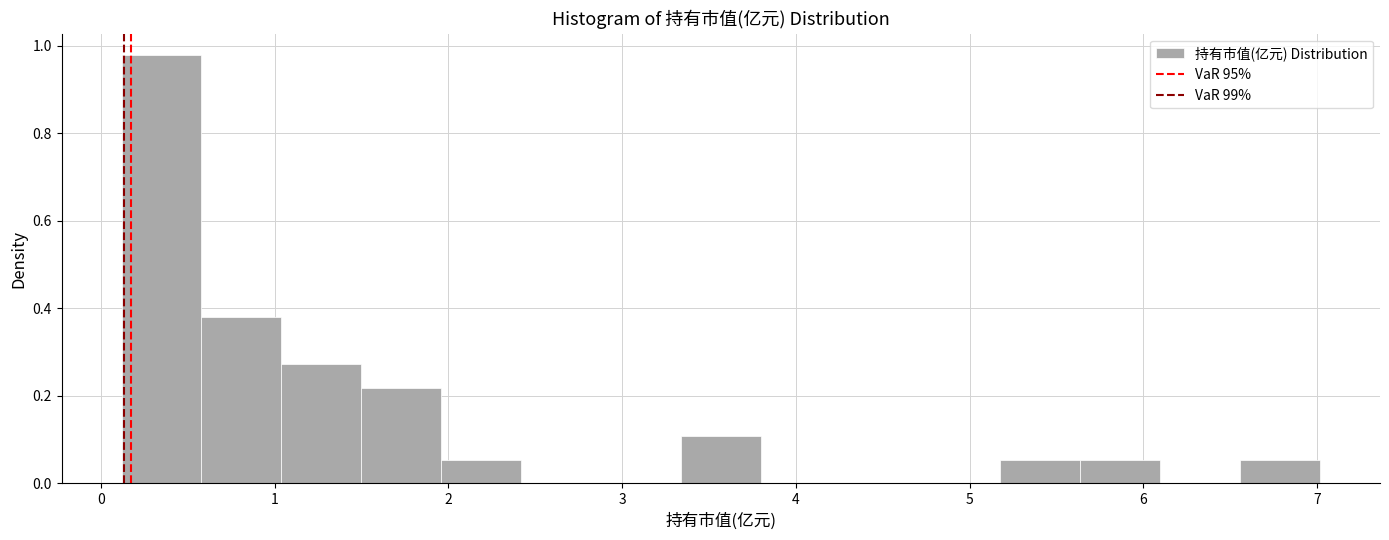

How tall is the bar that spans 0.6 to 1.0 on the x-axis? Neither the bar edges nor the heights are printed on the chart, so give them approximately, as read against the axes.

0.38